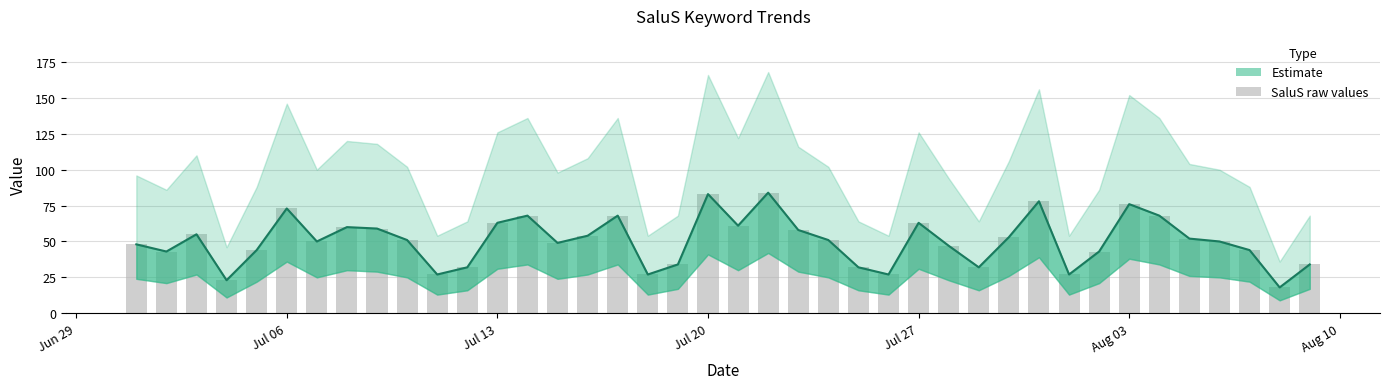

What is the maximum value shown in the chart?

84